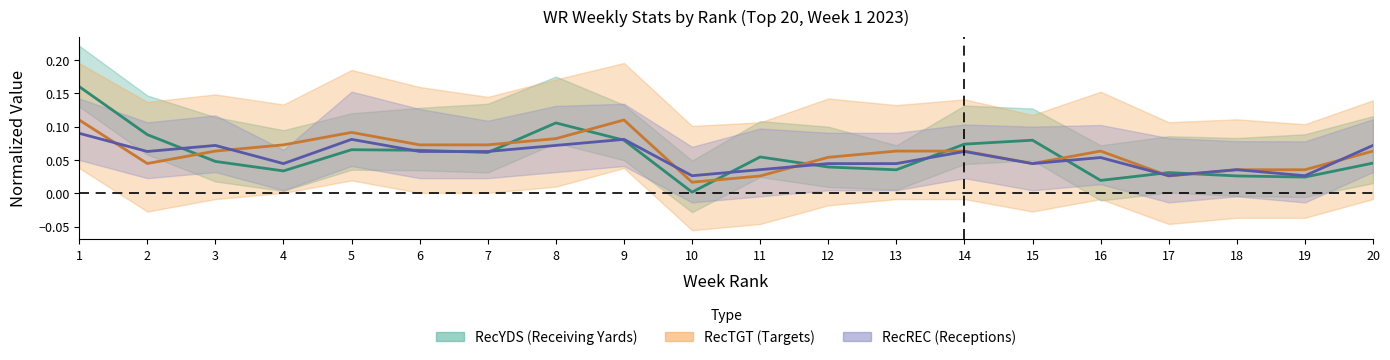

At which label does RecTGT reach its peak?

1